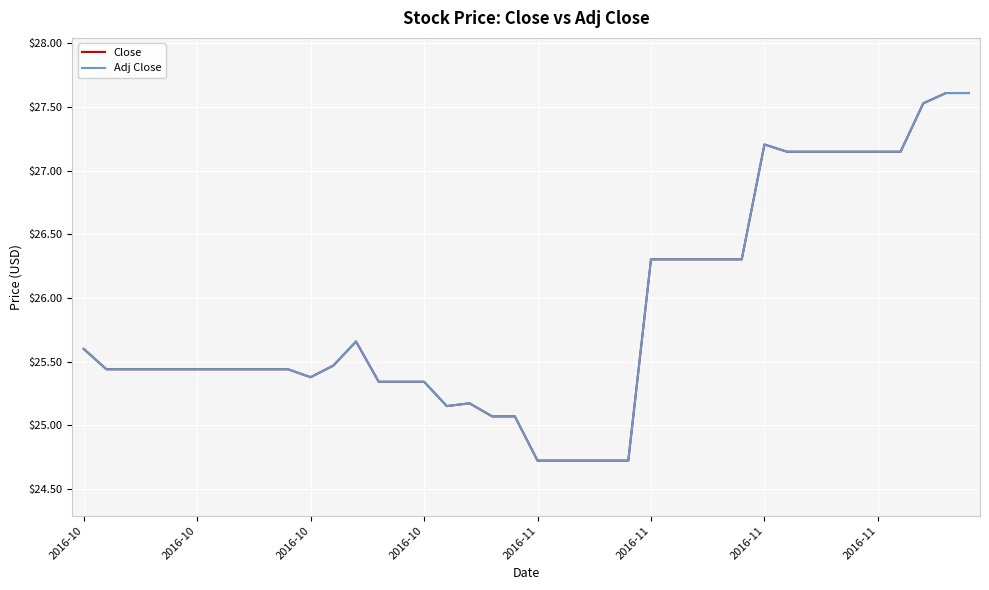

What is the minimum value for Adj Close?

24.7